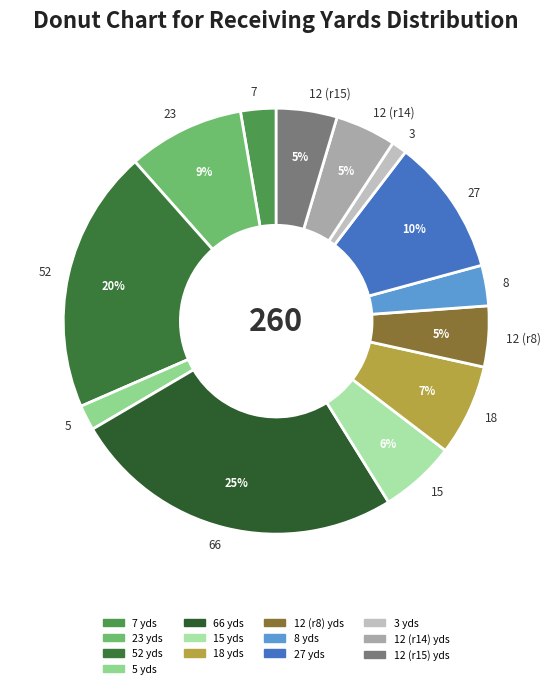

Is it true that 12 (r14) is 5% of the pie?

True